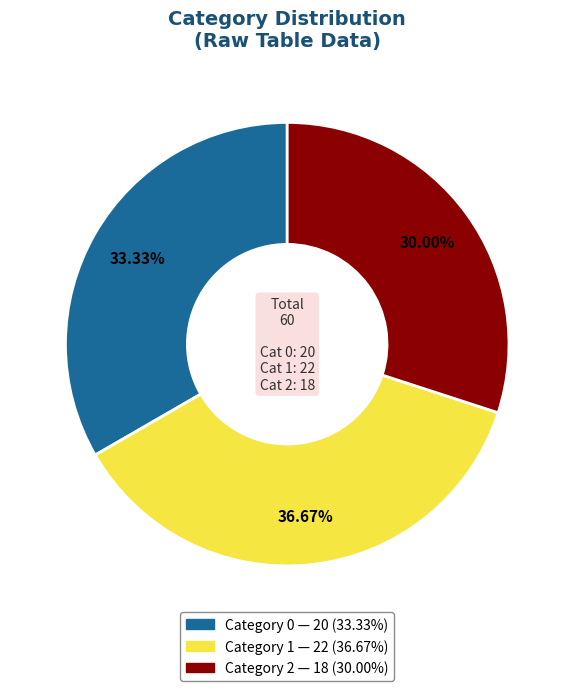

Is there any slice that represents more than half of the pie?

No